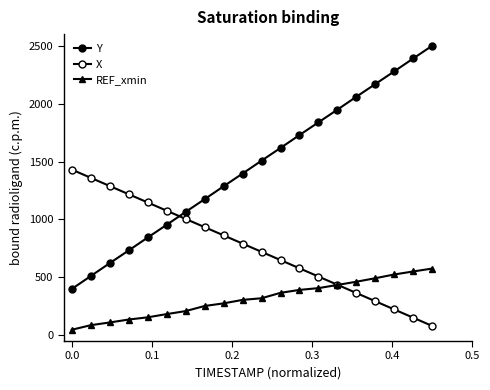

How many categories are shown in the chart?

20